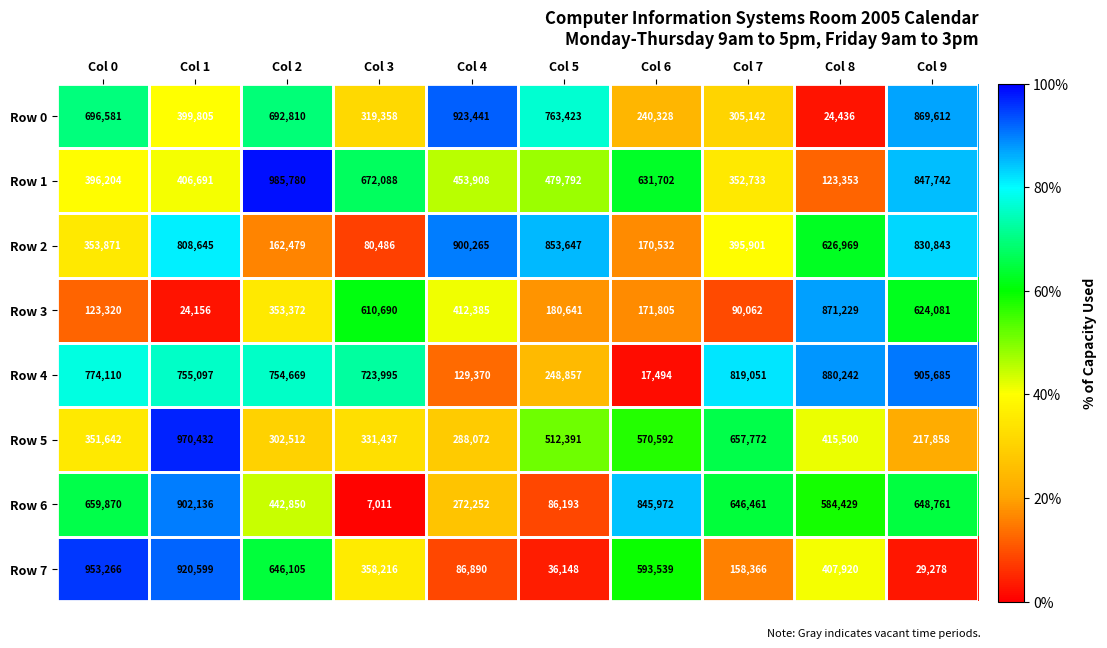

What is the difference between the maximum and second lowest values in the Row 1 series?

633047